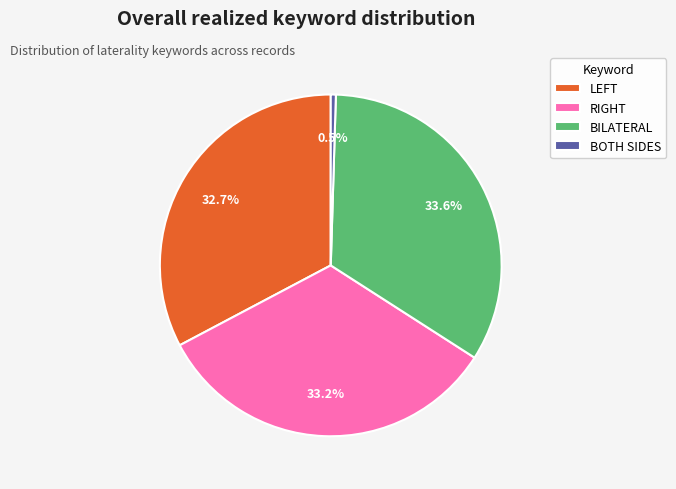

True or false: BILATERAL accounts for 20% of the total.

False